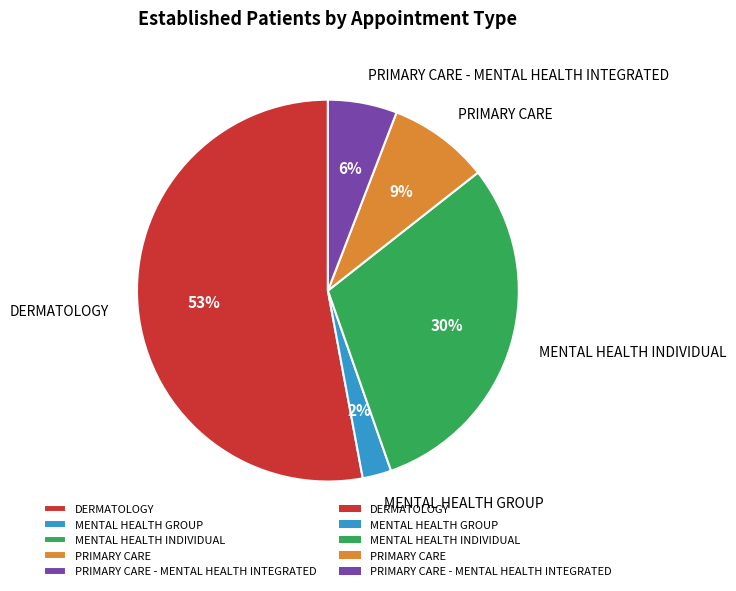

What is the majority slice?

DERMATOLOGY